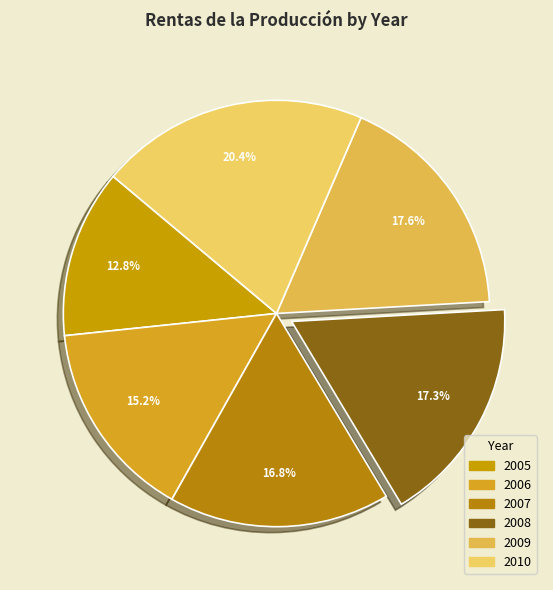

How much of the chart is everything except 2010?

79.6%